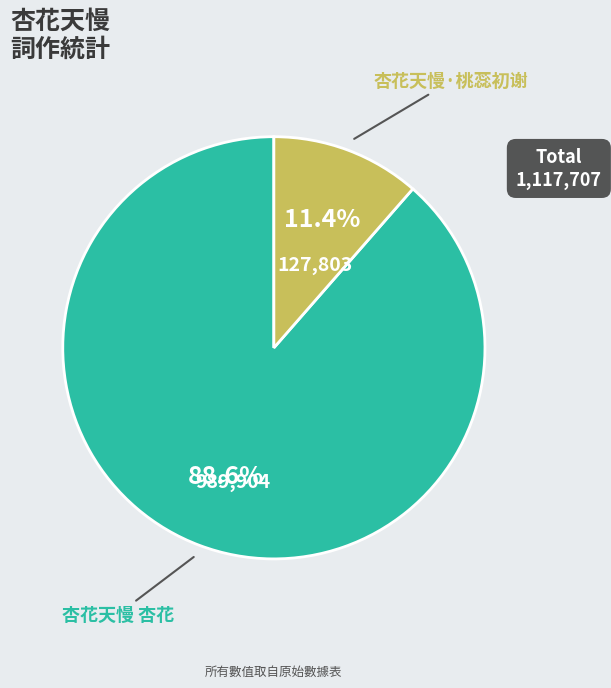

What is the smallest slice in the pie chart?

杏花天慢·桃蕊初谢